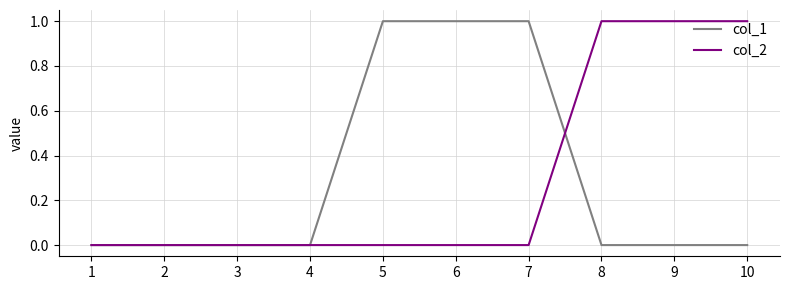

Is this an area chart (filled region under the line)?

No